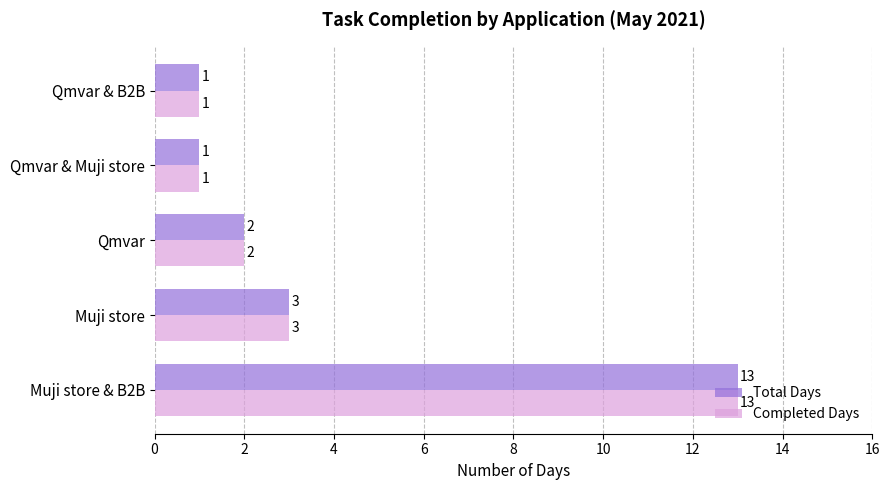

Where is Completed Days nearest to the value 7?

Muji store